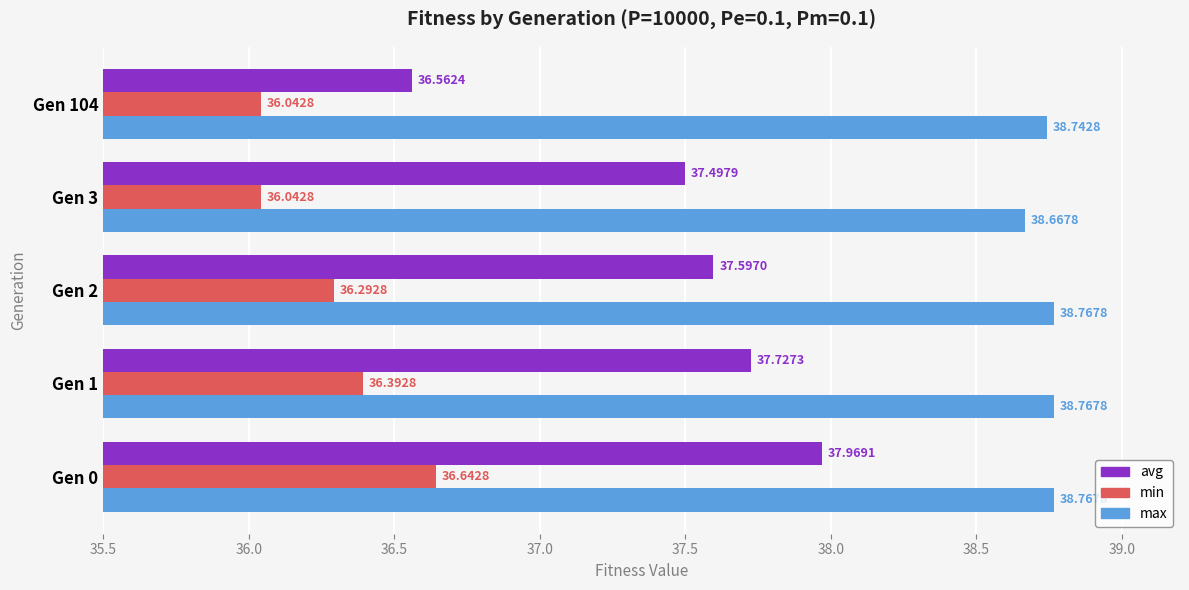

List the series in order of their overall mean, lowest first.

min, avg, max